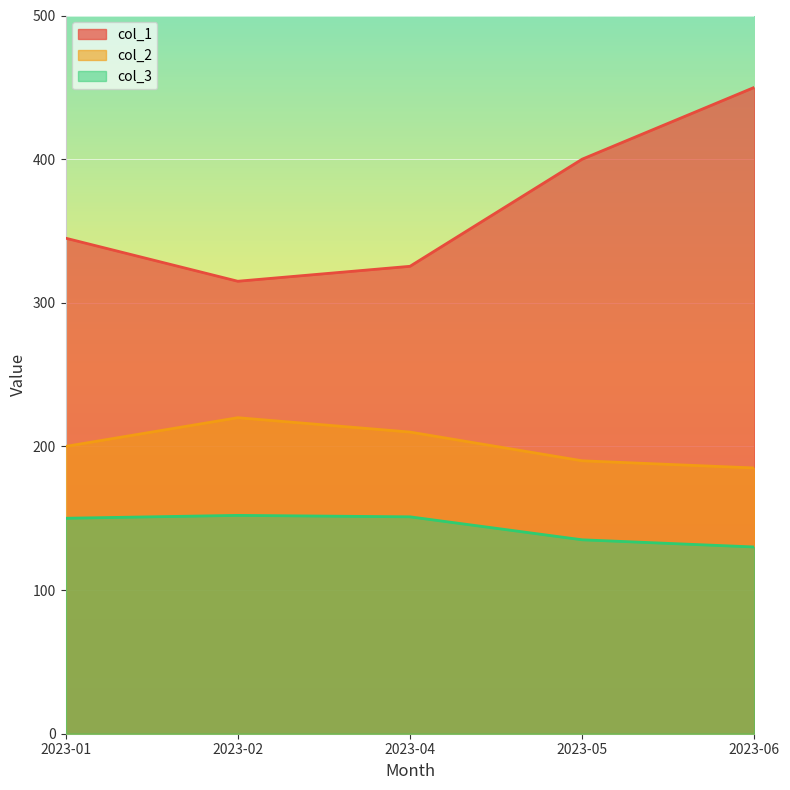

Reading left to right, what are all the values shown in this chart?

col_1: 345.0	315.0	325.4	400.0	450.0
col_2: 200.0	220.0	210.0	190.0	185.0
col_3: 150.0	152.0	151.0	135.0	130.0